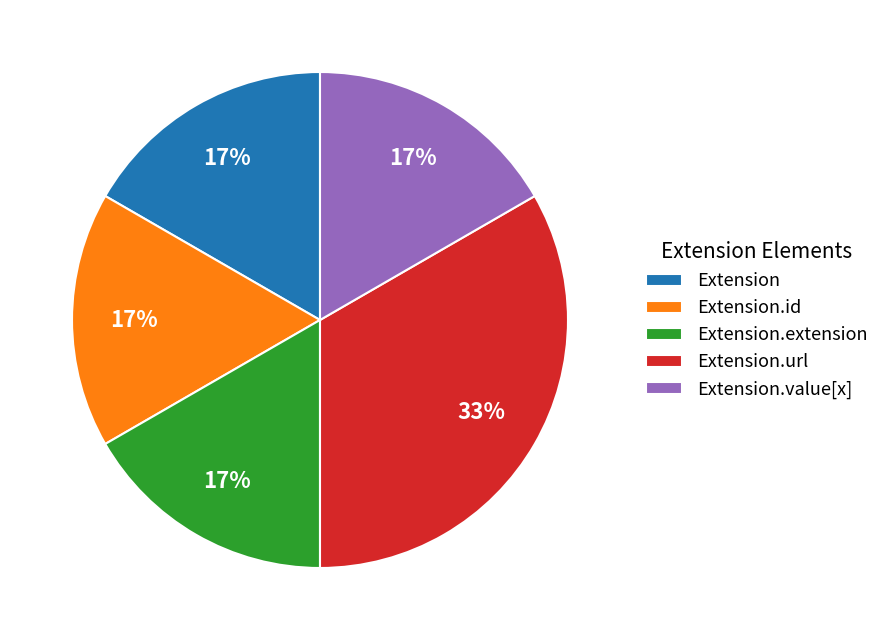

Is there any slice that represents more than half of the pie?

No